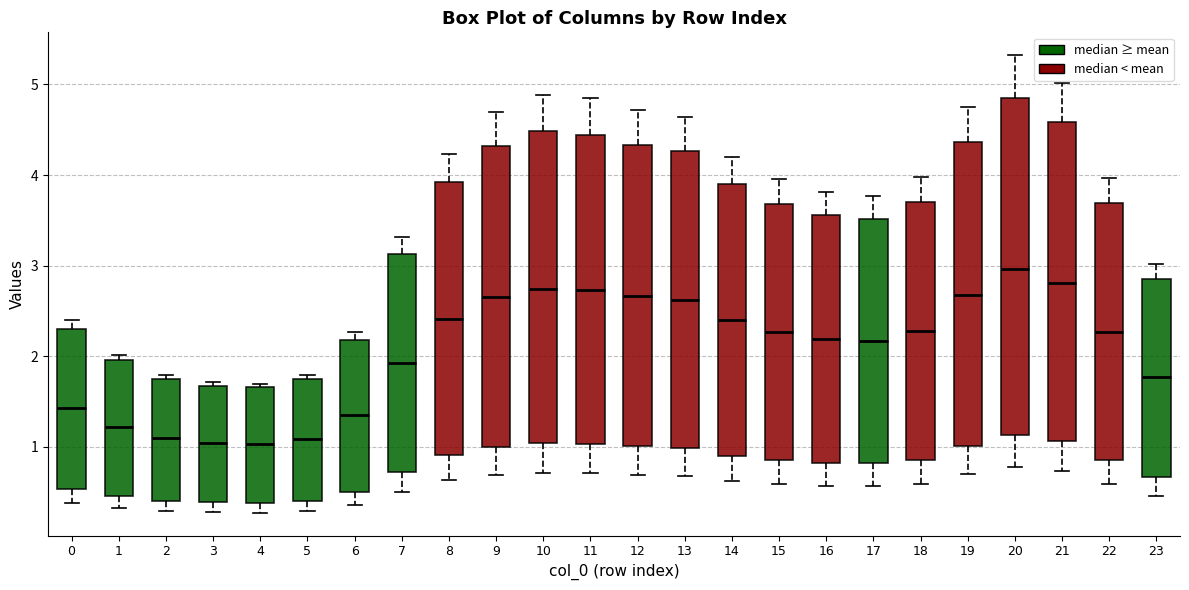

Reading left to right, read every box against the y-axis: the position of its median line, the range the box covers, and the ends of its whiskers. The values are not printed on the chart, so give them approximately, as read against the axis.

0: median 1.4, box 0.5 to 2.3, whiskers 0.4 to 2.4
1: median 1.2, box 0.5 to 2.0, whiskers 0.3 to 2.0 (just above the box's upper edge)
2: median 1.1, box 0.4 to 1.8, whiskers 0.3 to 1.8 (just above the box's upper edge)
3: median 1.0, box 0.4 to 1.7, whiskers 0.3 to 1.7 (just above the box's upper edge)
4: median 1.0, box 0.4 to 1.7, whiskers 0.3 to 1.7 (just above the box's upper edge)
5: median 1.1, box 0.4 to 1.8, whiskers 0.3 to 1.8 (just above the box's upper edge)
6: median 1.4, box 0.5 to 2.2, whiskers 0.4 to 2.3
7: median 1.9, box 0.7 to 3.1, whiskers 0.5 to 3.3
8: median 2.4, box 0.9 to 3.9, whiskers 0.6 to 4.2
9: median 2.7, box 1.0 to 4.3, whiskers 0.7 to 4.7
10: median 2.7, box 1.0 to 4.5, whiskers 0.7 to 4.9
11: median 2.7, box 1.0 to 4.4, whiskers 0.7 to 4.8
12: median 2.7, box 1.0 to 4.3, whiskers 0.7 to 4.7
13: median 2.6, box 1.0 to 4.3, whiskers 0.7 to 4.6
14: median 2.4, box 0.9 to 3.9, whiskers 0.6 to 4.2
15: median 2.3, box 0.9 to 3.7, whiskers 0.6 to 4.0
16: median 2.2, box 0.8 to 3.6, whiskers 0.6 to 3.8
17: median 2.2, box 0.8 to 3.5, whiskers 0.6 to 3.8
18: median 2.3, box 0.9 to 3.7, whiskers 0.6 to 4.0
19: median 2.7, box 1.0 to 4.4, whiskers 0.7 to 4.8
20: median 3.0, box 1.1 to 4.8, whiskers 0.8 to 5.3
21: median 2.8, box 1.1 to 4.6, whiskers 0.7 to 5.0
22: median 2.3, box 0.9 to 3.7, whiskers 0.6 to 4.0
23: median 1.8, box 0.7 to 2.9, whiskers 0.5 to 3.0